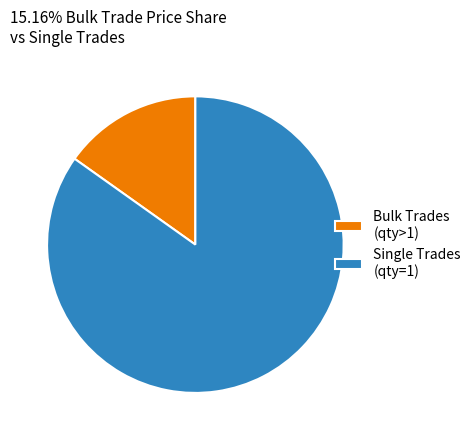

Is the sum of Bulk Trades (qty>1) and Single Trades (qty=1) greater than half?

Yes